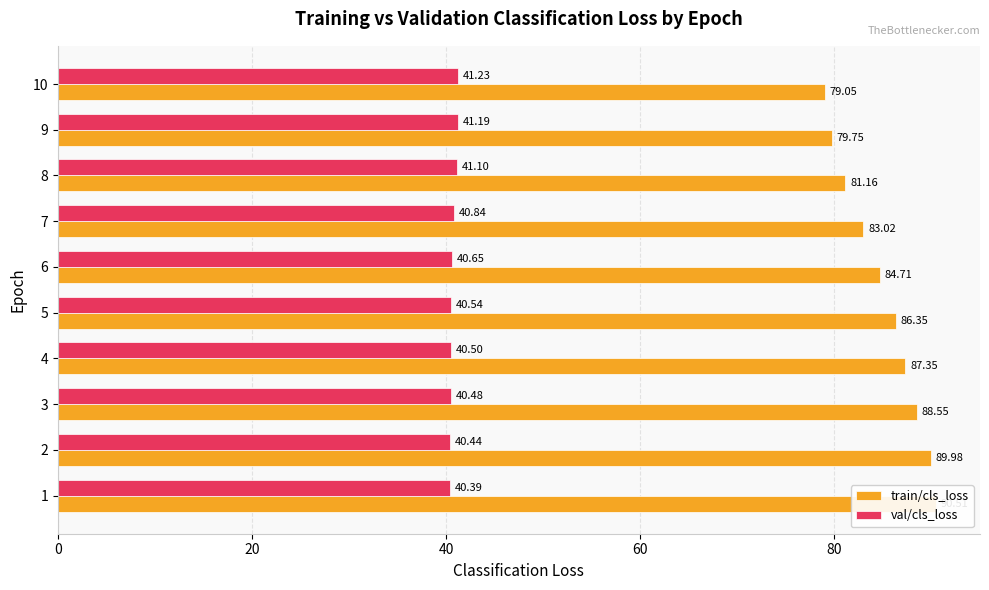

Which series has the largest range (max minus min)?

train/cls_loss